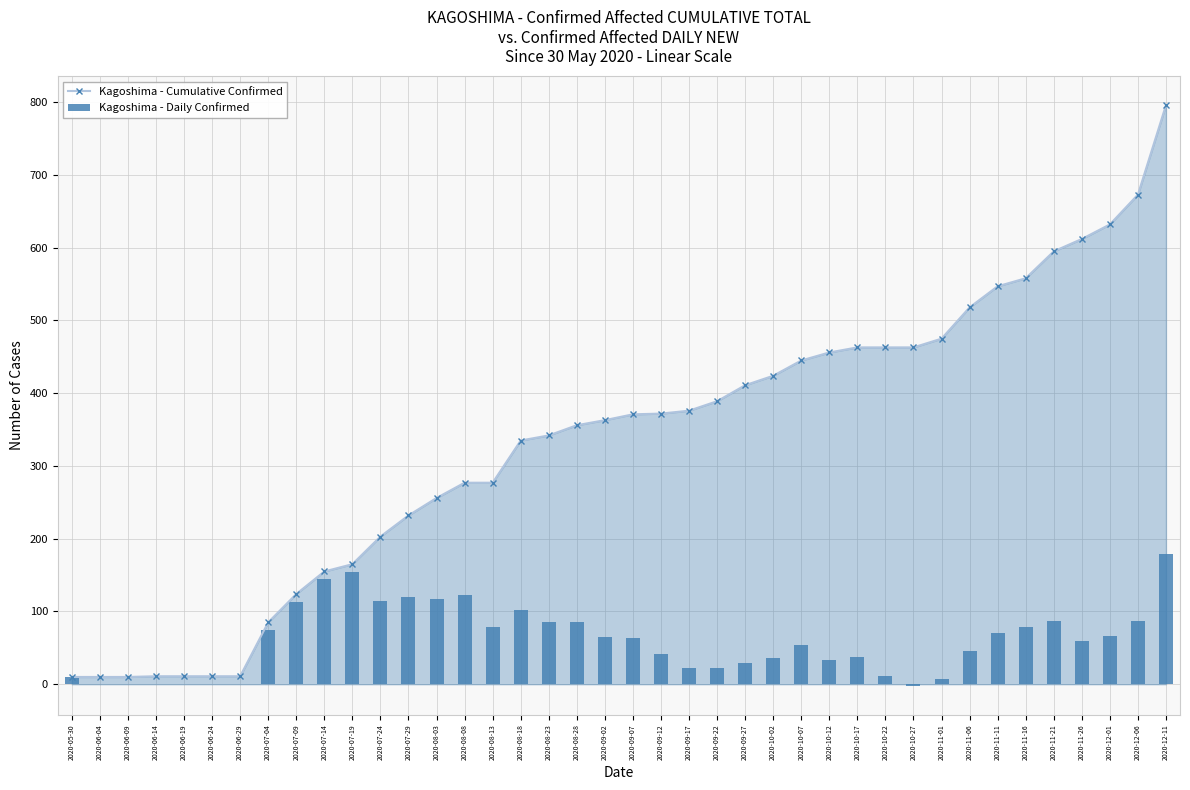

What is the difference between the Kagoshima - Cumulative Confirmed values at 2020-09-02 and 2020-10-02?

61